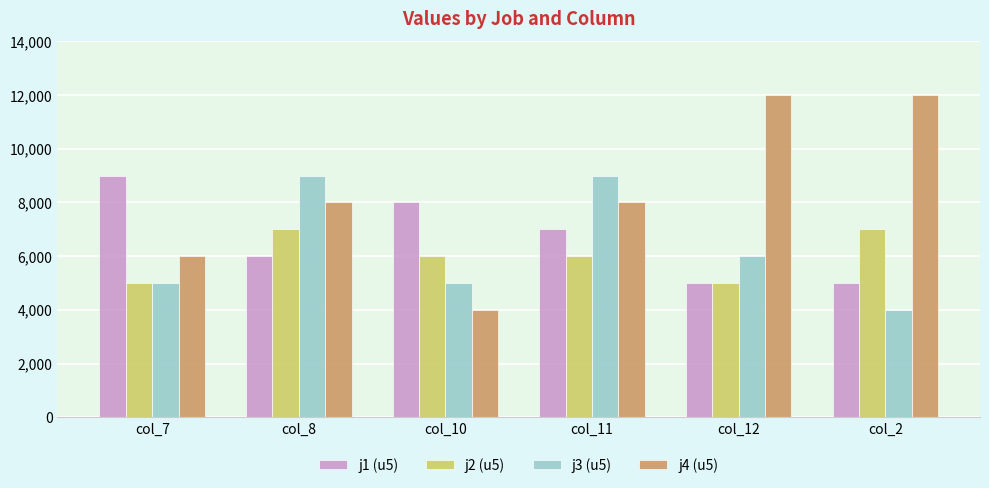

What is the difference between the maximum and minimum values in the j1 (u5) series?

4000